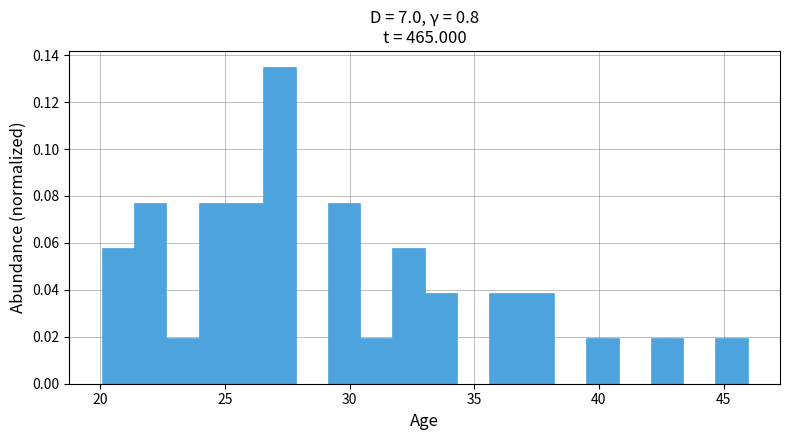

Around what value on the x-axis is the tallest bar? Give the approximate position of its centre, as read against the axis.

27.0